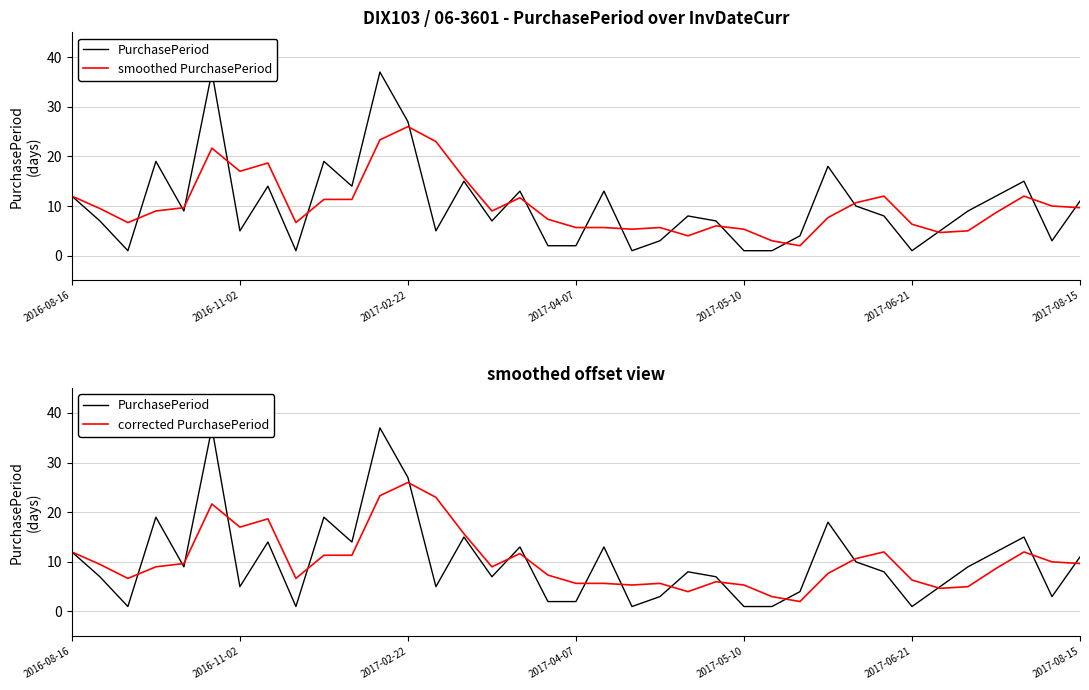

At which category is the sum across all series the highest?

11